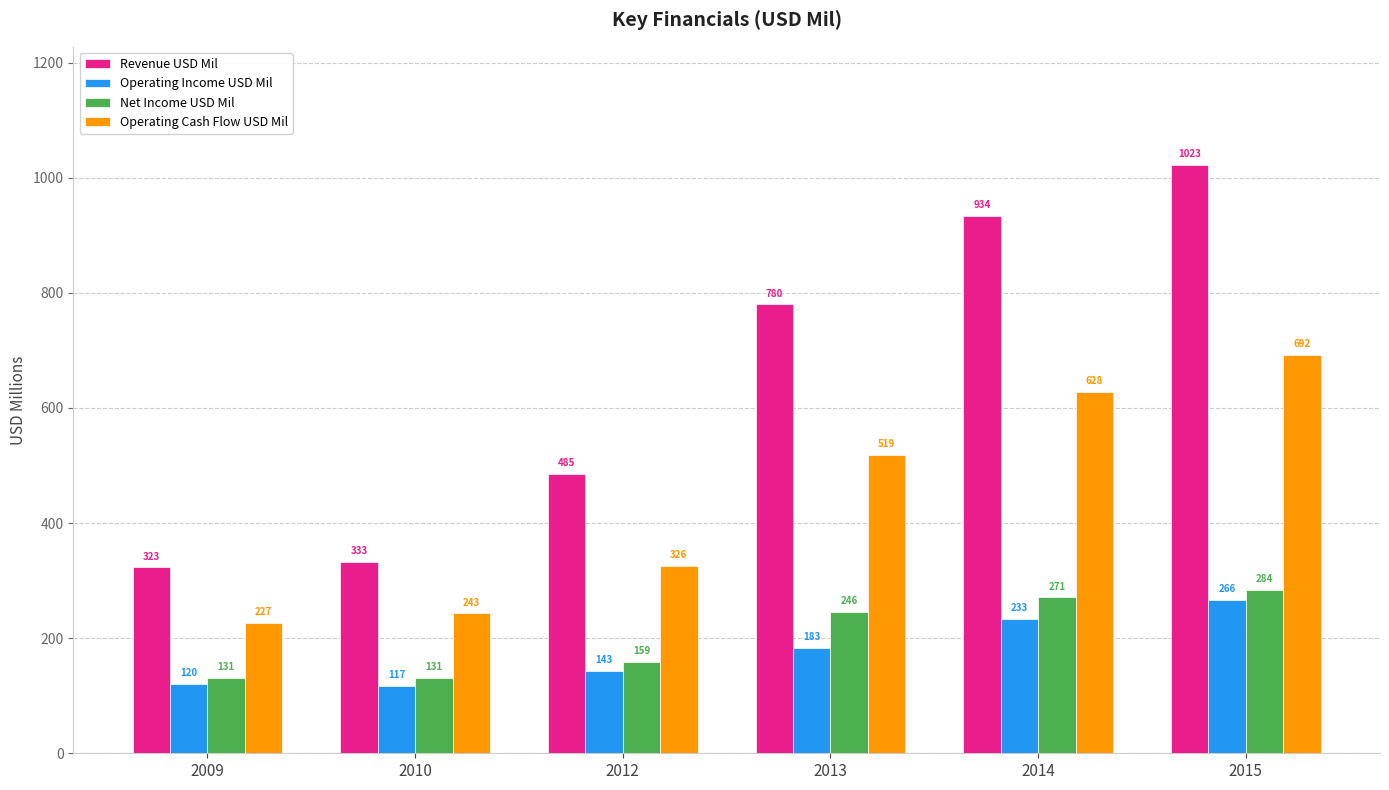

At which label is Operating Cash Flow USD Mil closest to 459?

2013